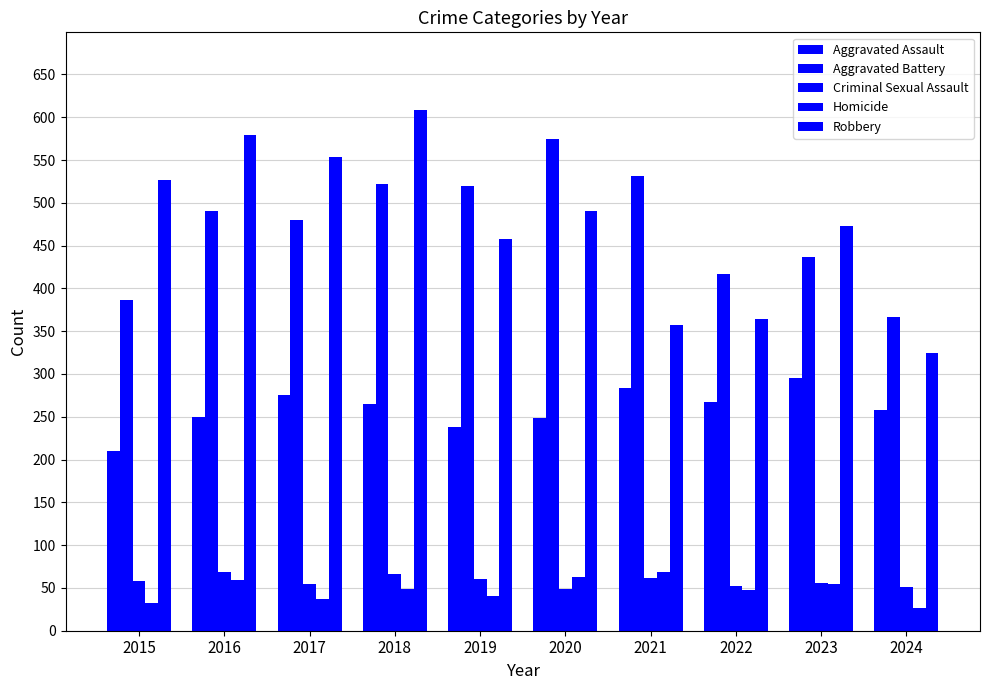

At which label is Aggravated Battery closest to 470?

2017